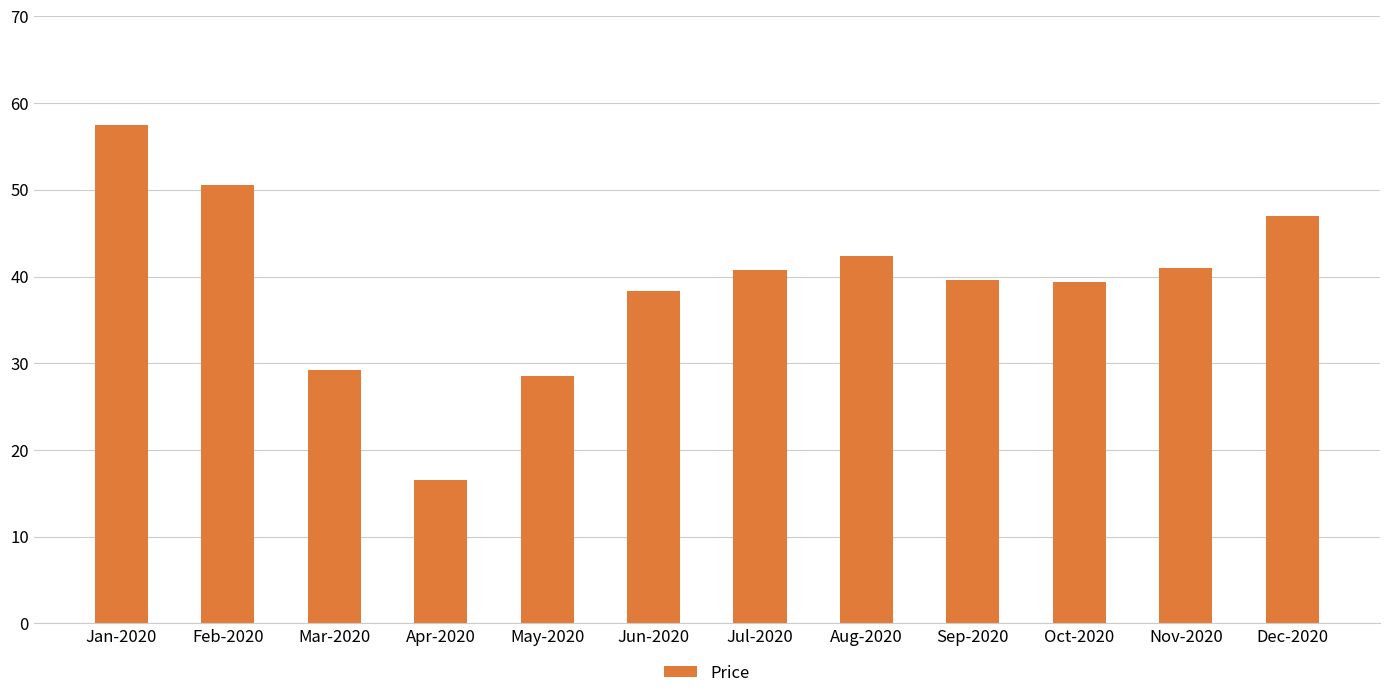

Count the number of values greater than 40.

6